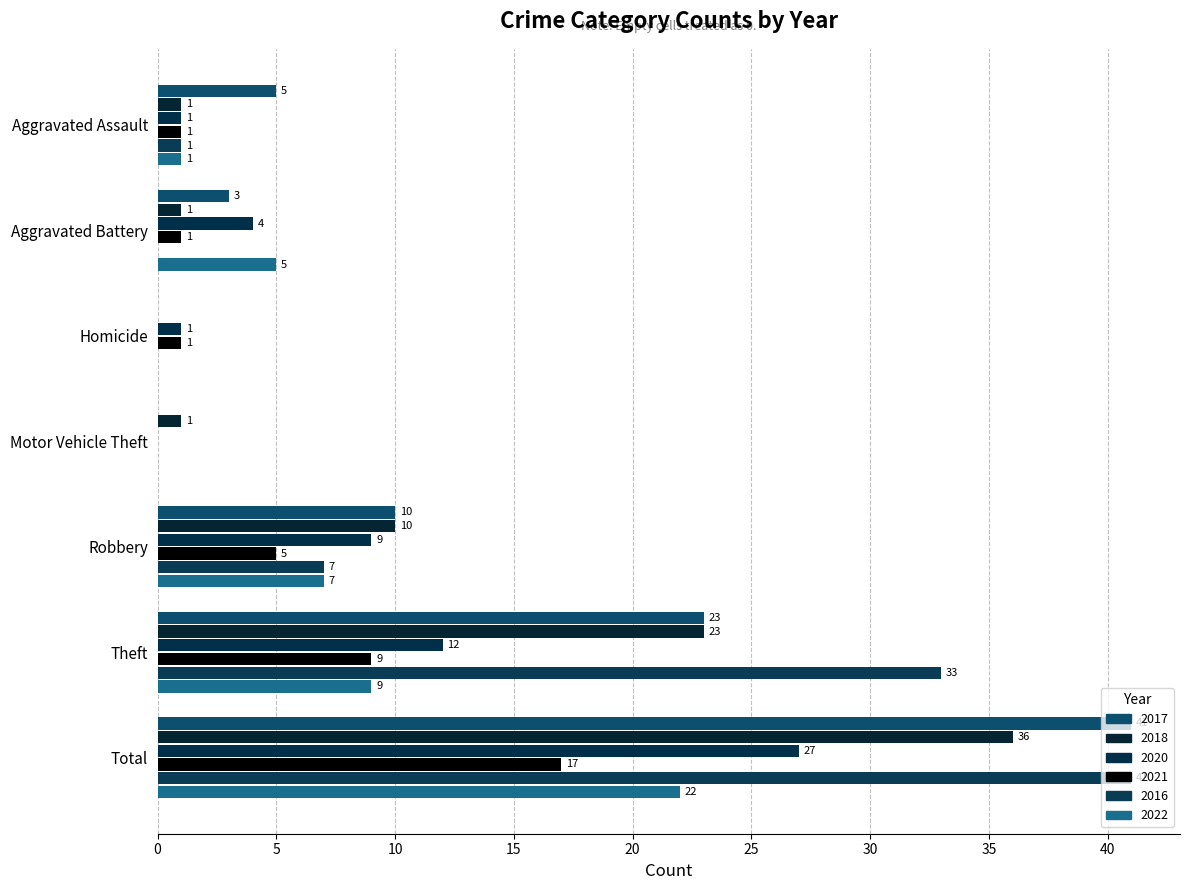

What is the difference between the maximum and minimum values in the 2020 series?

27